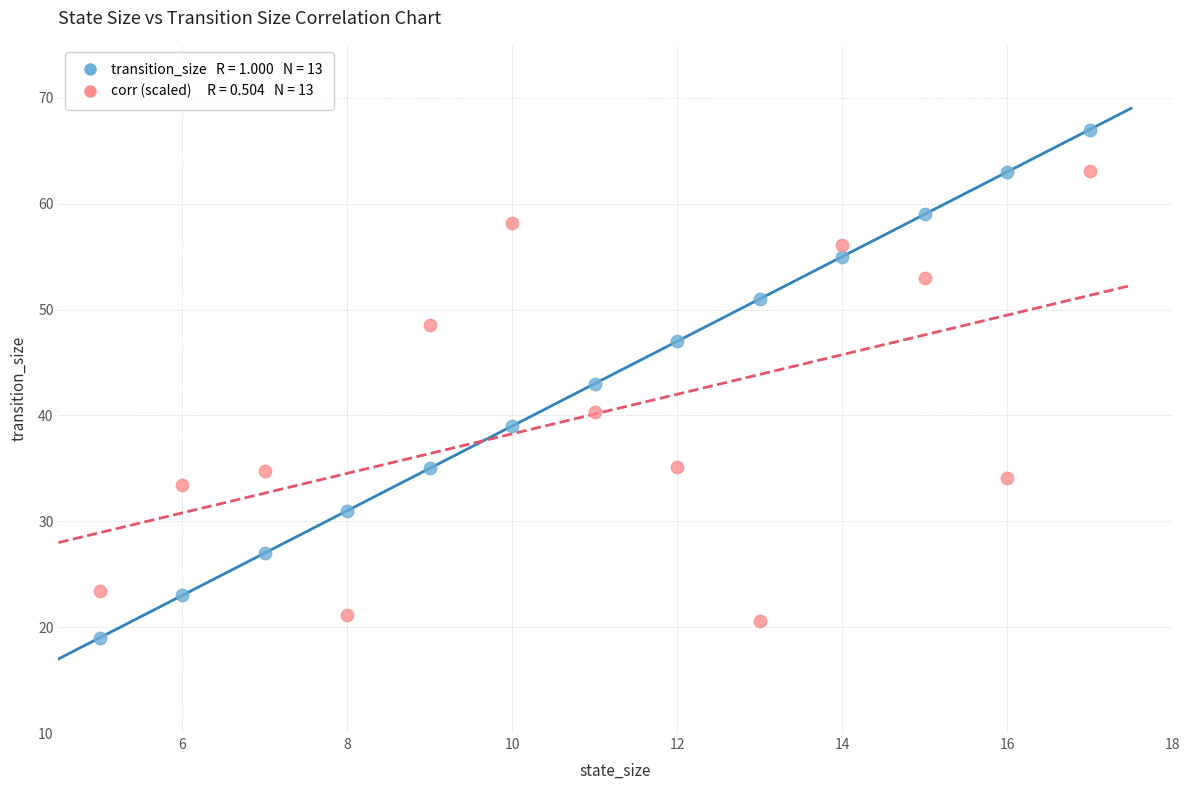

Across all data points, what is the range of Y values (max minus min)?

48.0